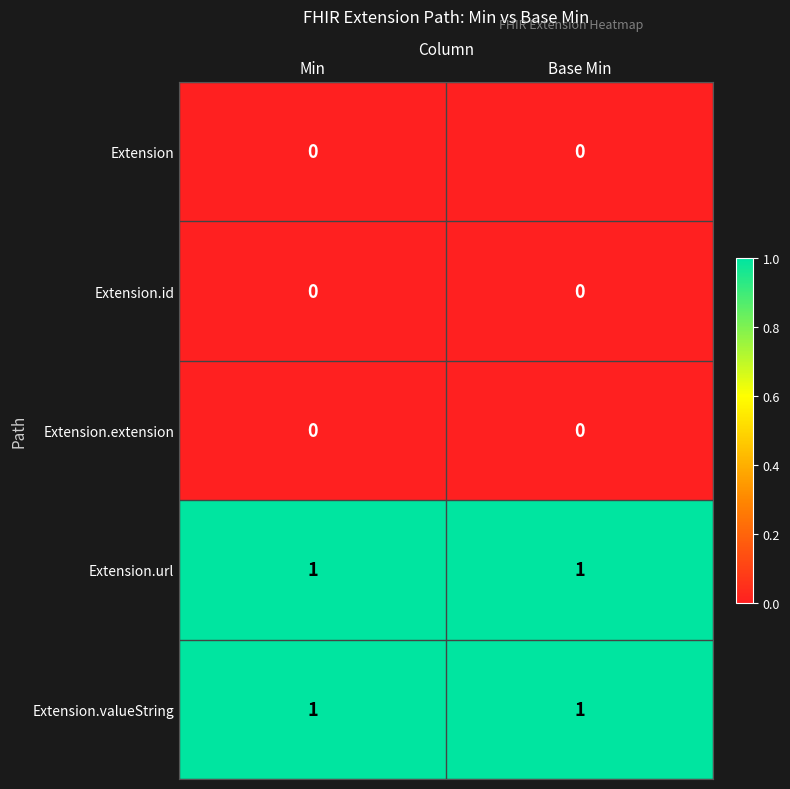

Is the value of Extension.url at Min greater than the value of Extension at Min?

Yes